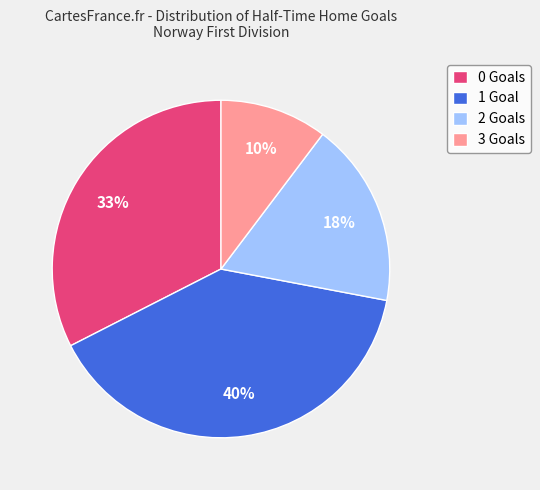

Is it true that 2 is 18% of the pie?

True